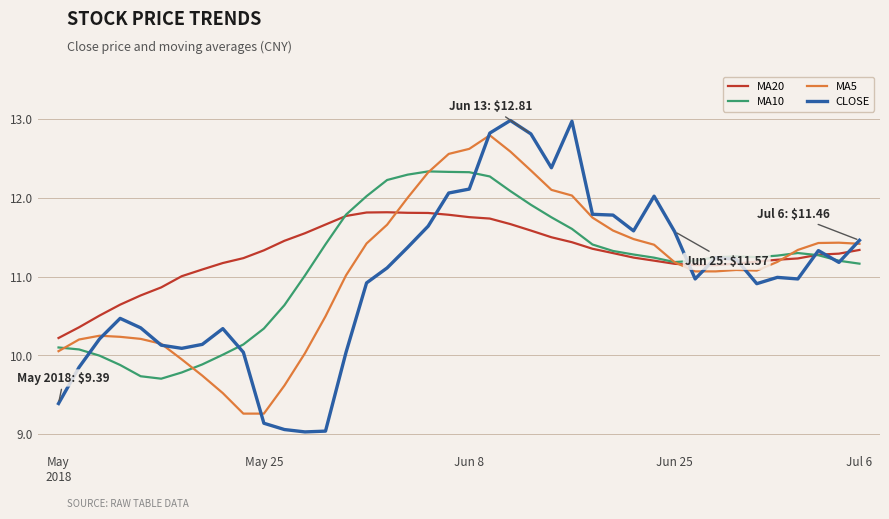

What is the maximum value shown in the chart?

13.0